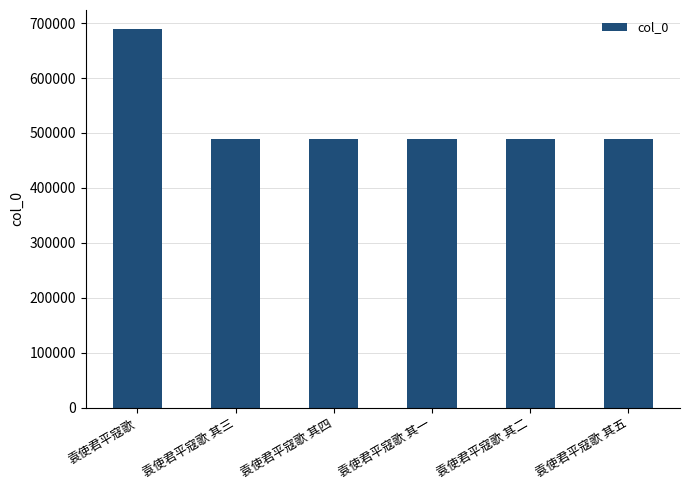

What is the approximate value at 袁使君平寇歌, to the nearest 100?

689400